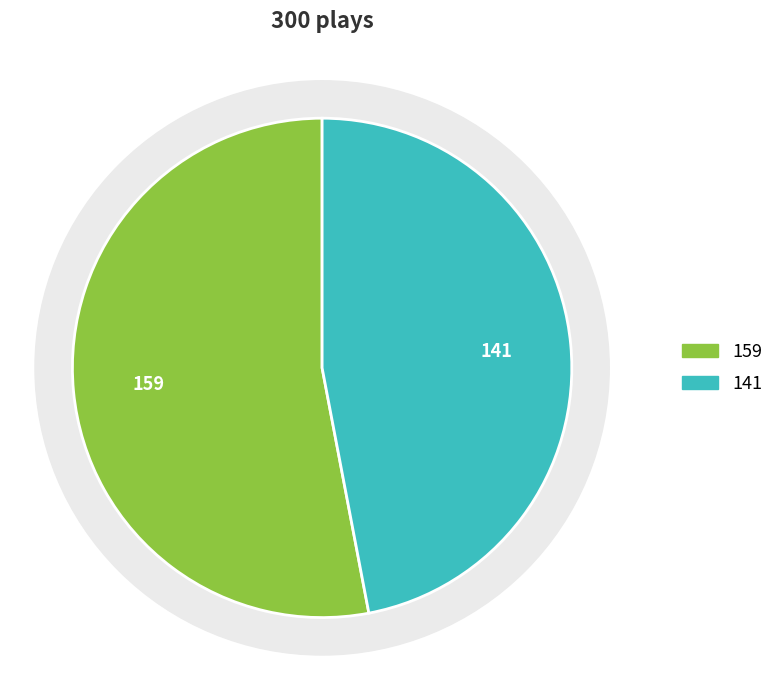

How many segments does this pie chart have?

2